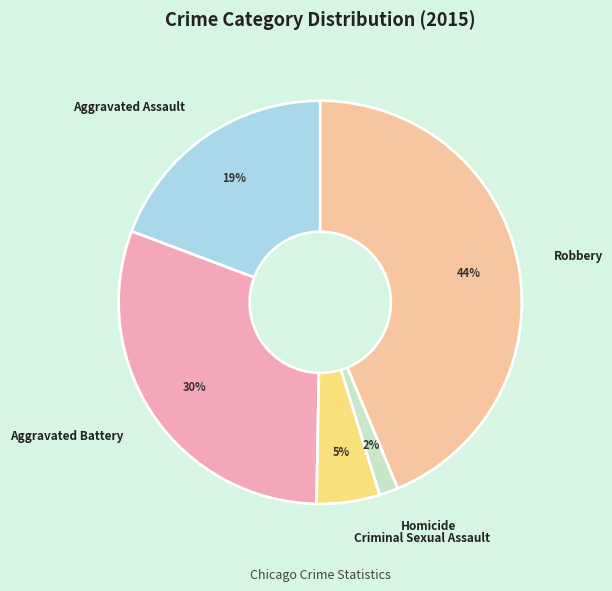

True or false: Homicide accounts for 2% of the total.

True